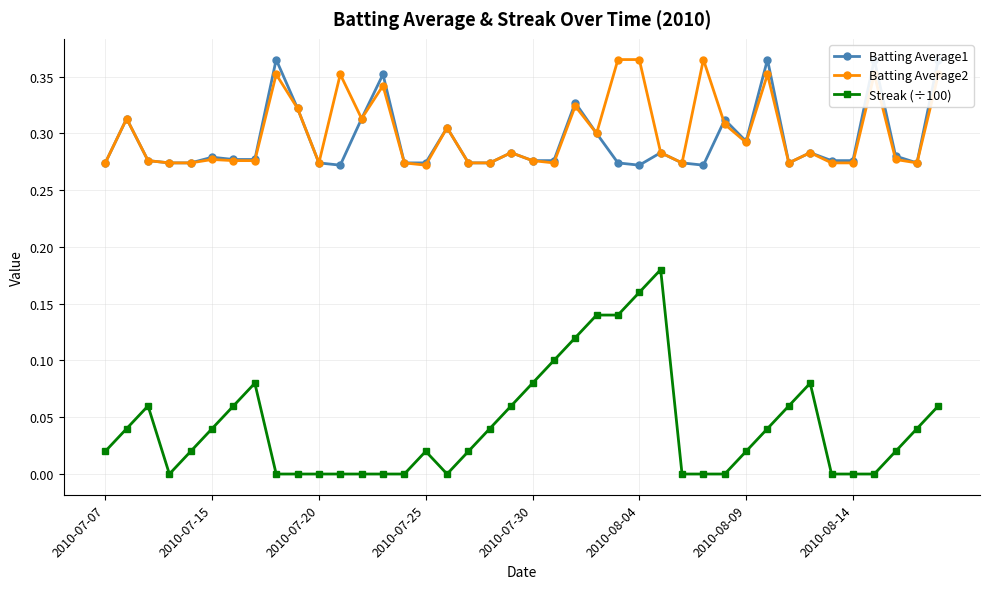

True or false: Streak (÷100) and Batting Average2 intersect in this chart.

False